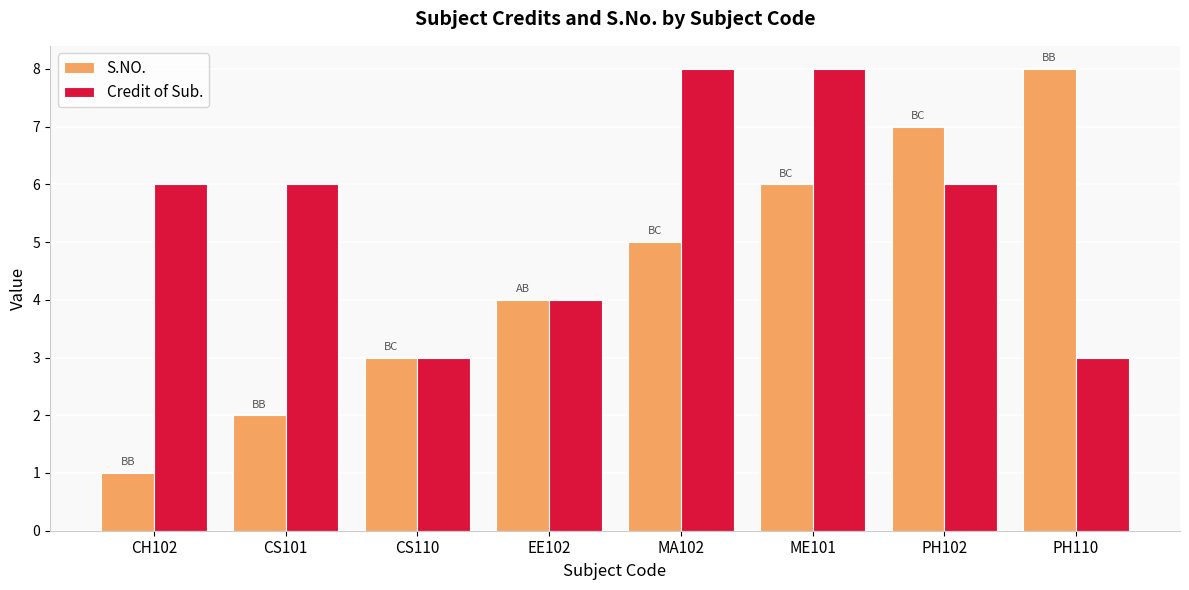

What is the difference between the S.NO. values at CH102 and MA102?

4